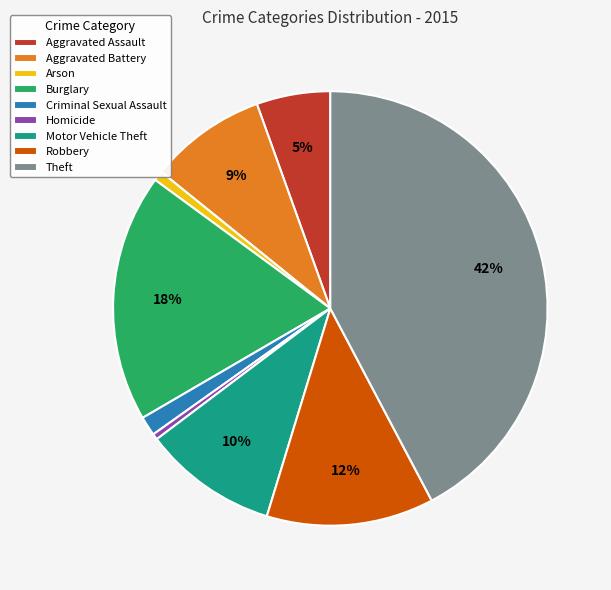

What is the largest slice in the pie chart?

Theft